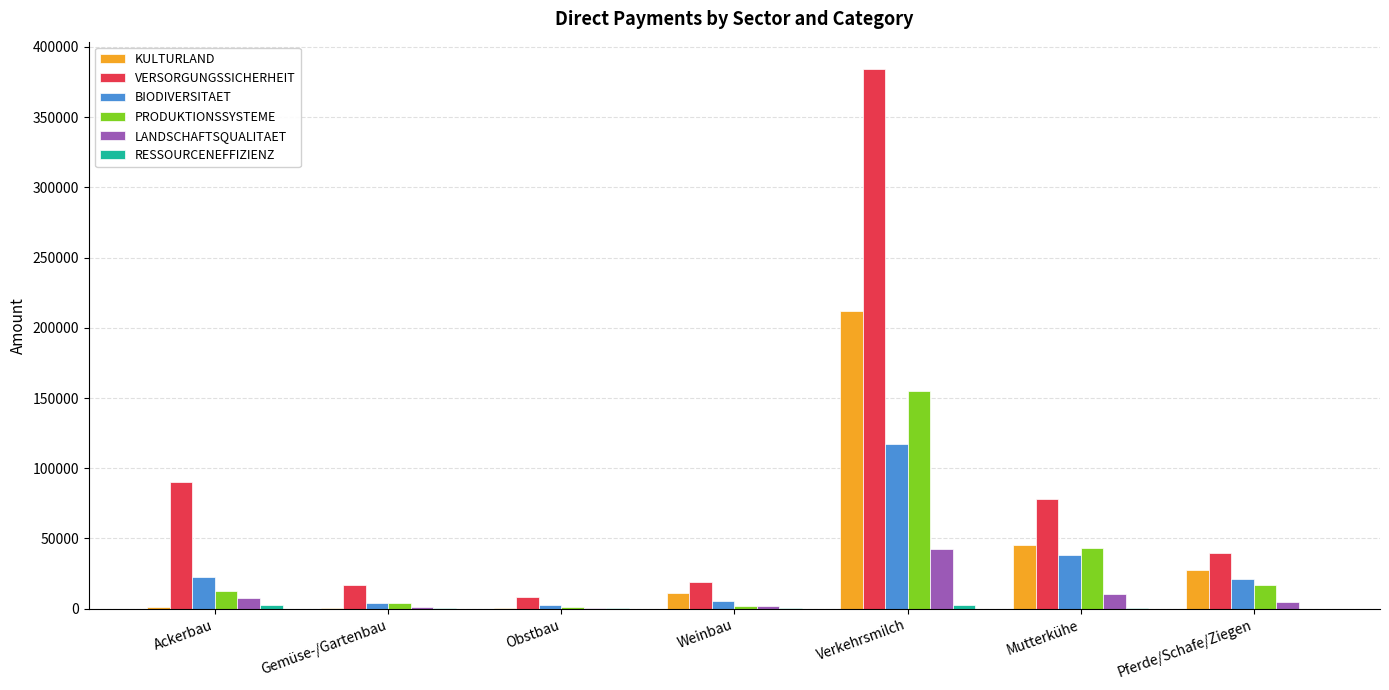

What is the sum of all VERSORGUNGSSICHERHEIT values?

636775